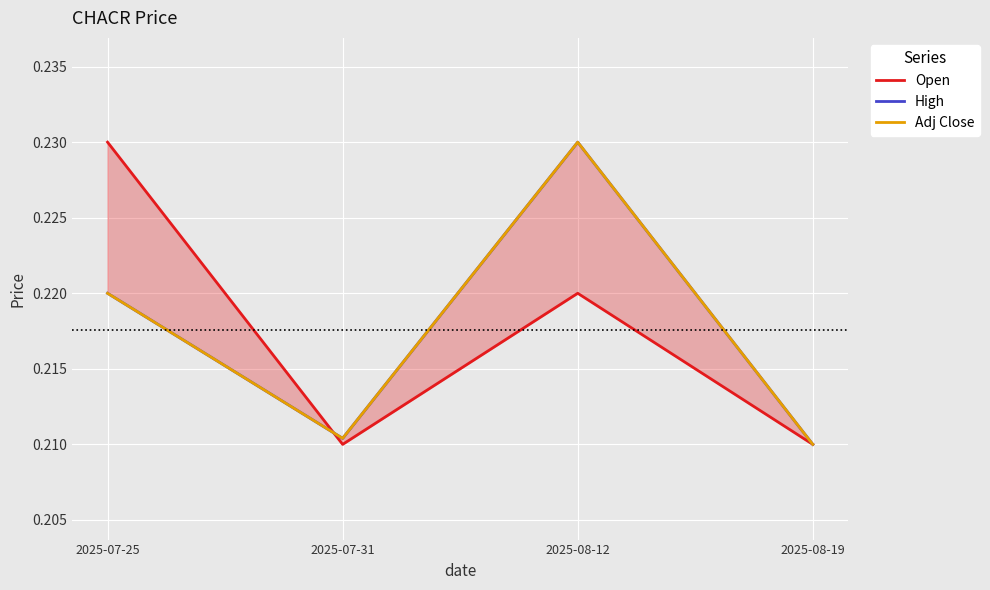

What is the maximum value shown in the chart?

0.2